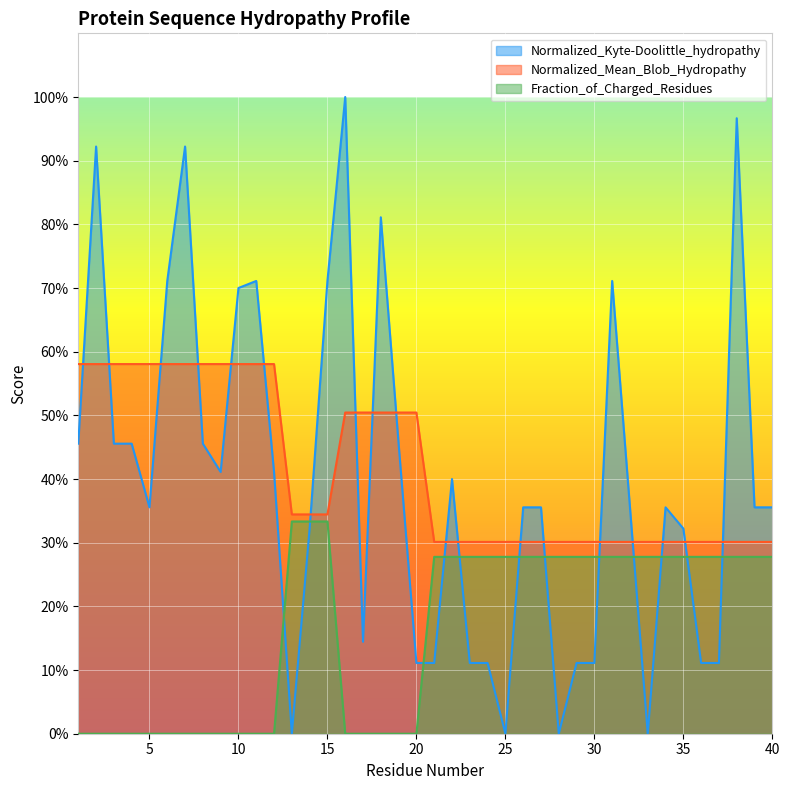

What are all the series names shown in the legend?

Normalized_Kyte-Doolittle_hydropathy, Normalized_Mean_Blob_Hydropathy, Fraction_of_Charged_Residues